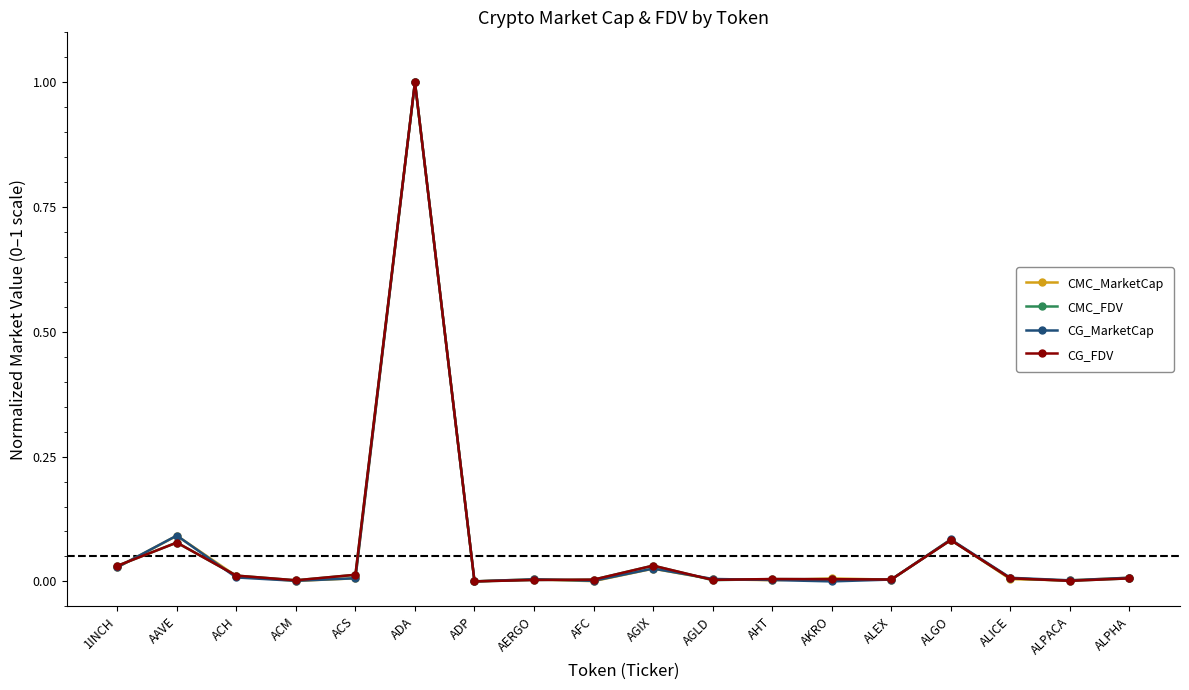

True or false: CG_FDV has a value of 1.0 at ADA.

True